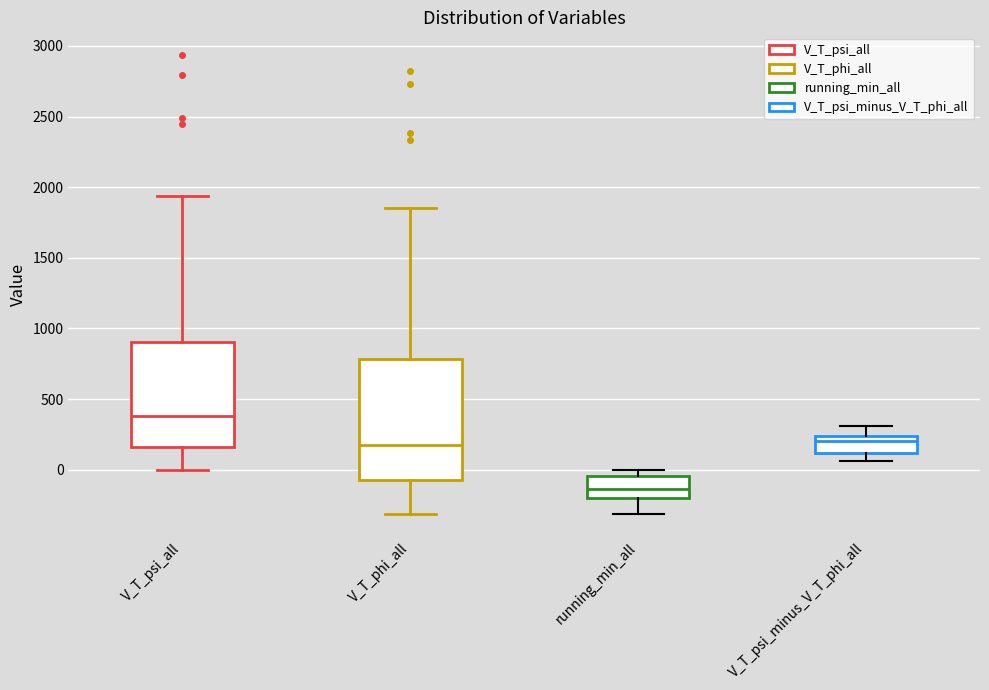

Which box has the lowest median line?

running_min_all